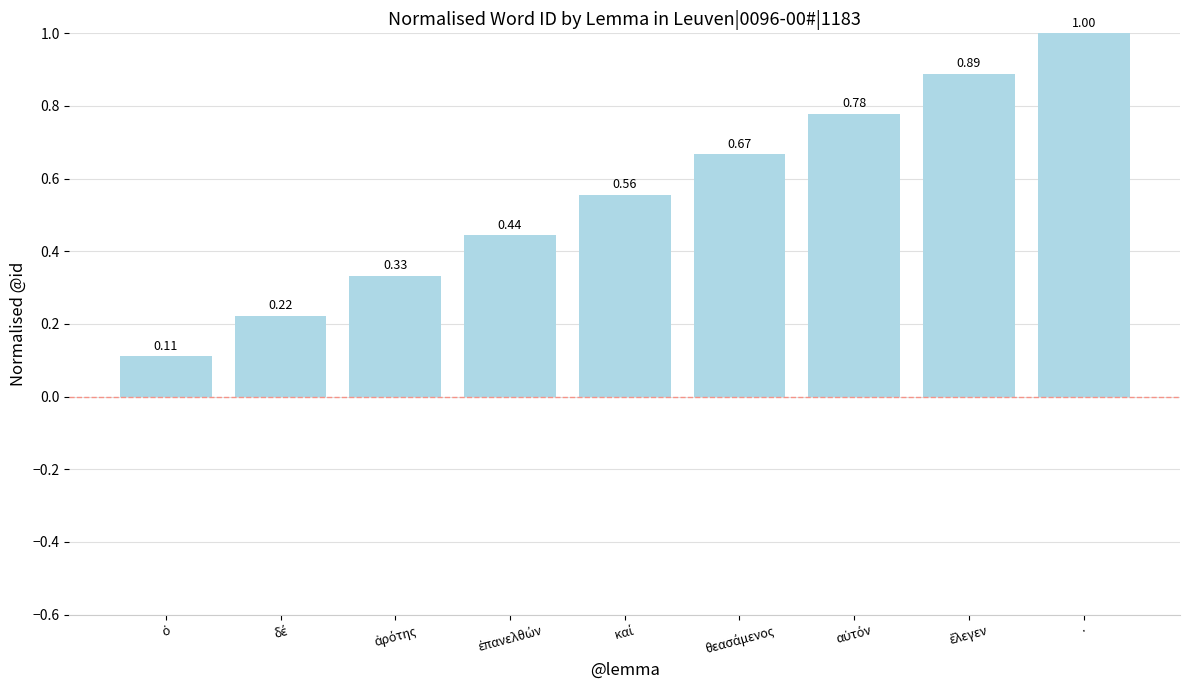

At which category does the chart reach its peak across all series?

·